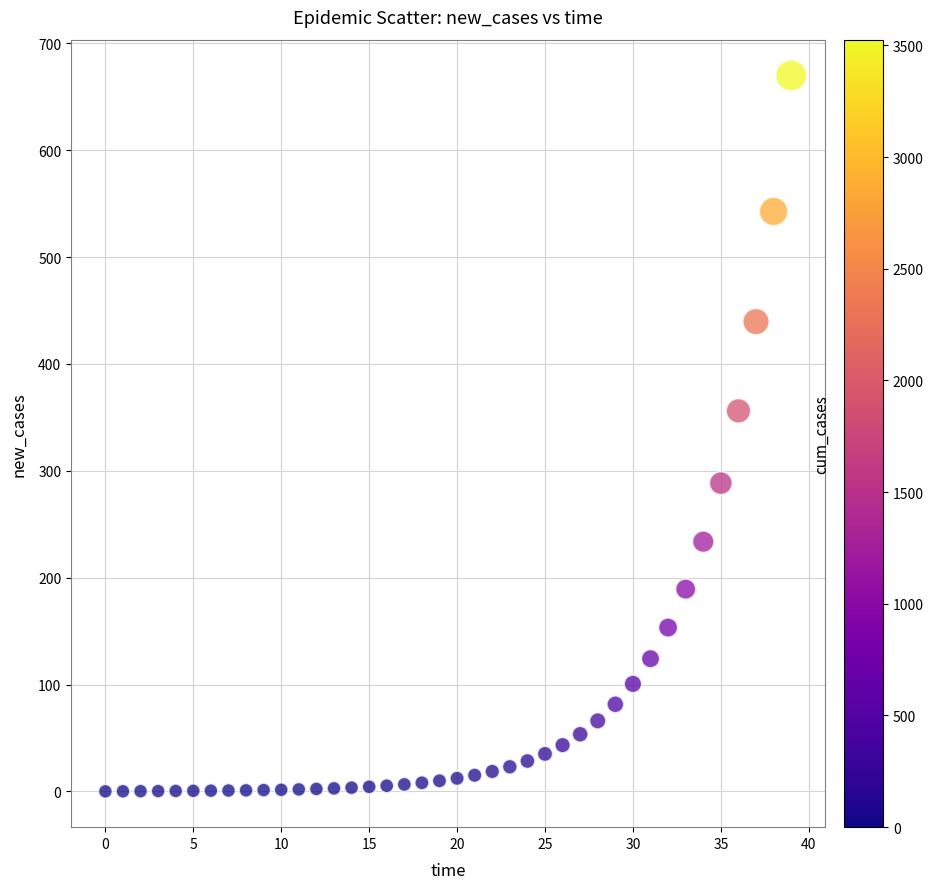

What is the range of Y values (max minus min)?

670.0